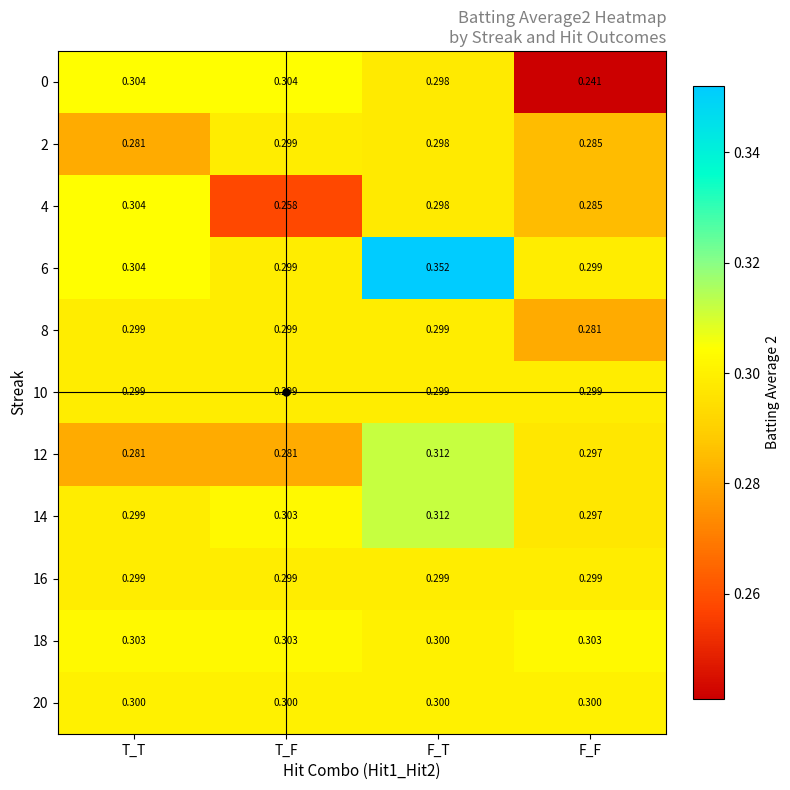

What is the difference between the highest and lowest values at F_T?

0.1